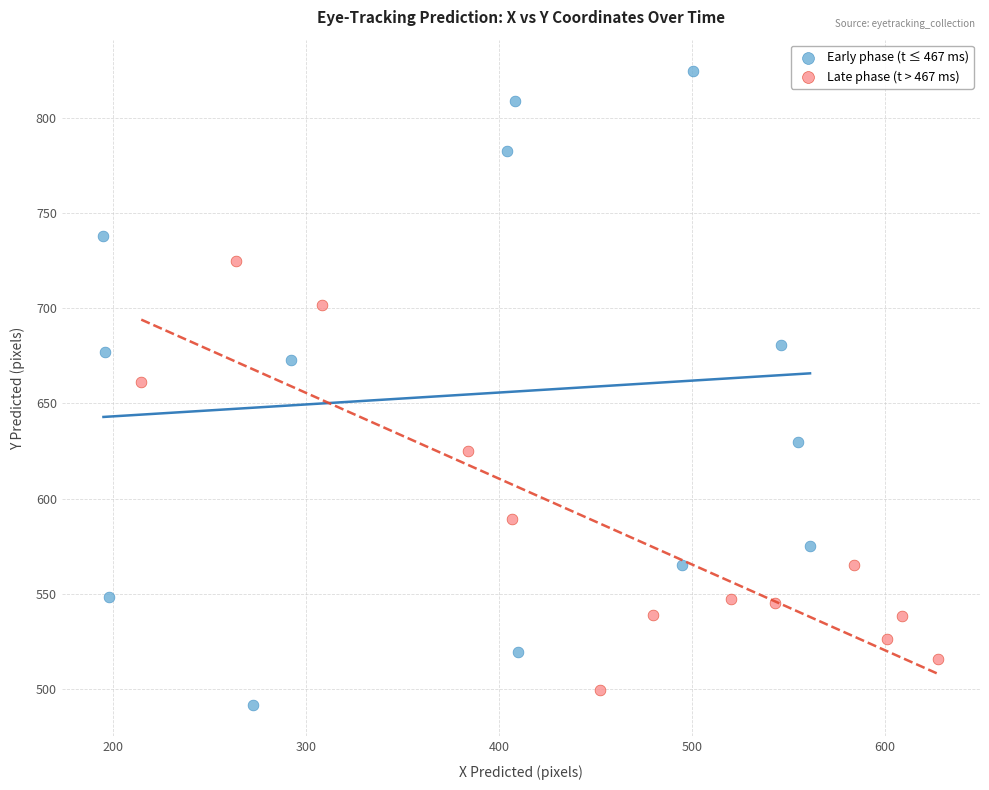

Which series has the widest spread of Y values?

Early phase (t ≤ 467 ms)